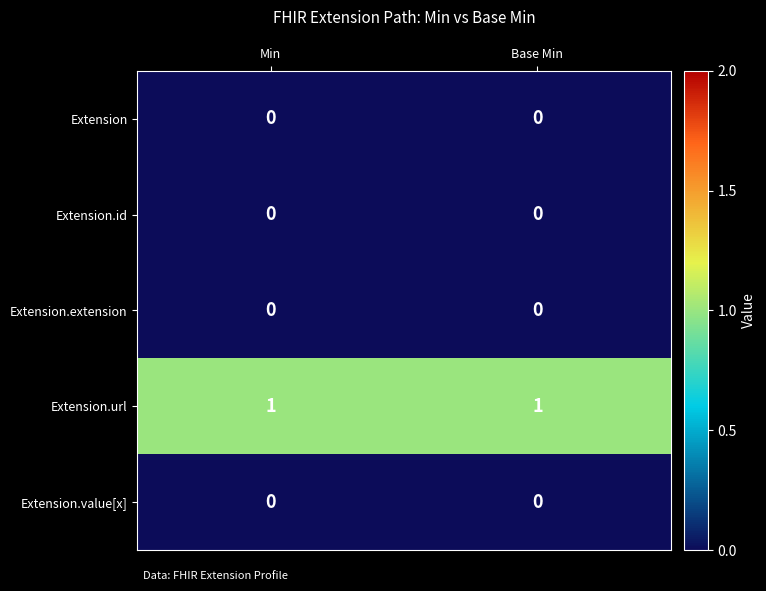

Reading left to right, transcribe all the data shown in this chart.

Extension: Min=0	Base Min=0
Extension.id: Min=0	Base Min=0
Extension.extension: Min=0	Base Min=0
Extension.url: Min=1	Base Min=1
Extension.value[x]: Min=0	Base Min=0